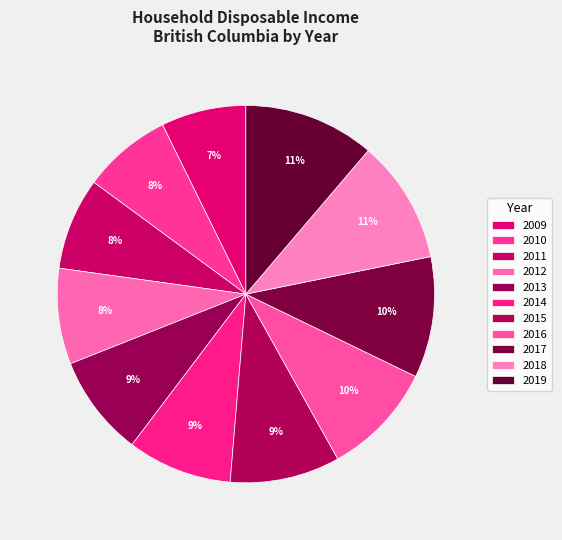

What percentage is the 2016 slice, to the nearest percent?

10%